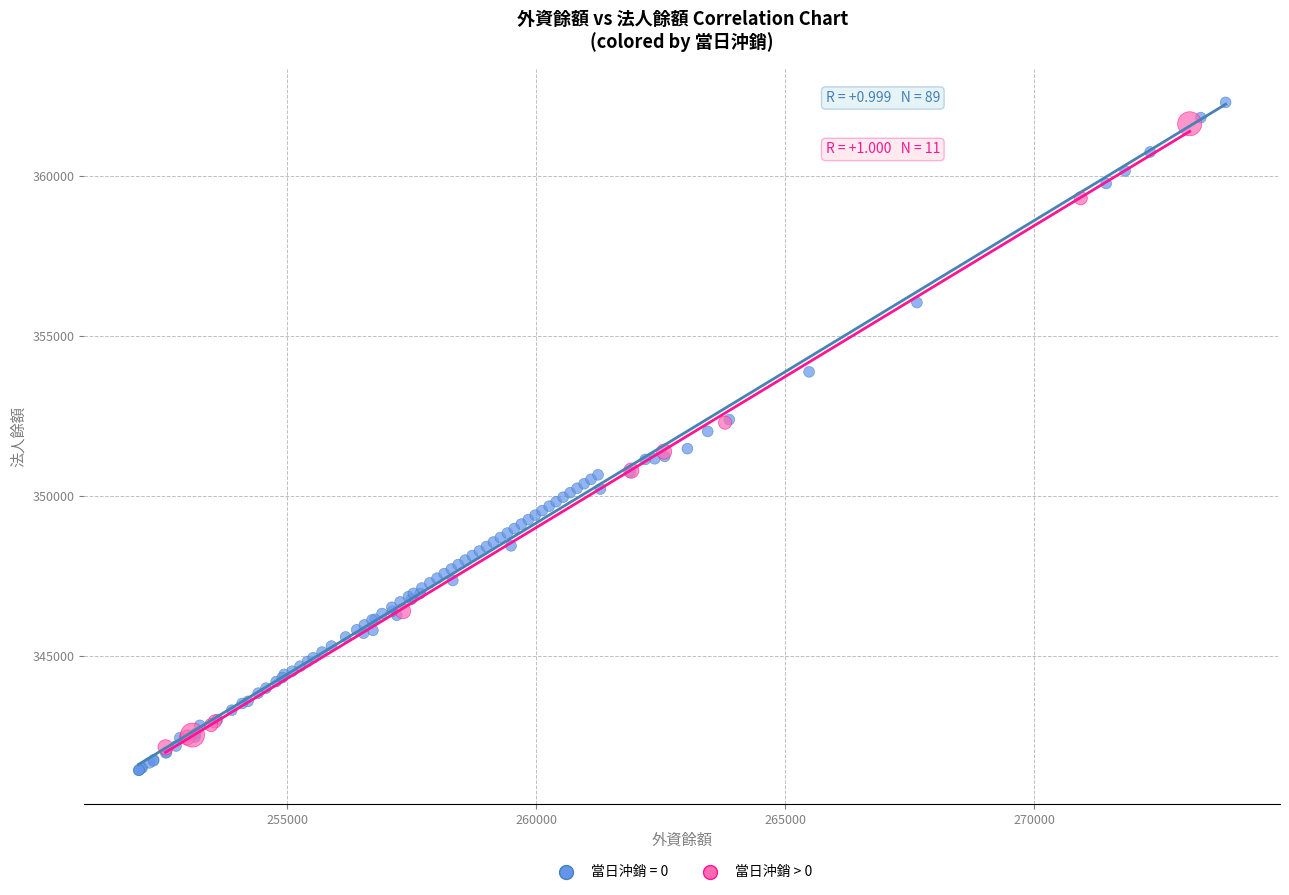

Which series has the widest spread of Y values?

當日沖銷 = 0